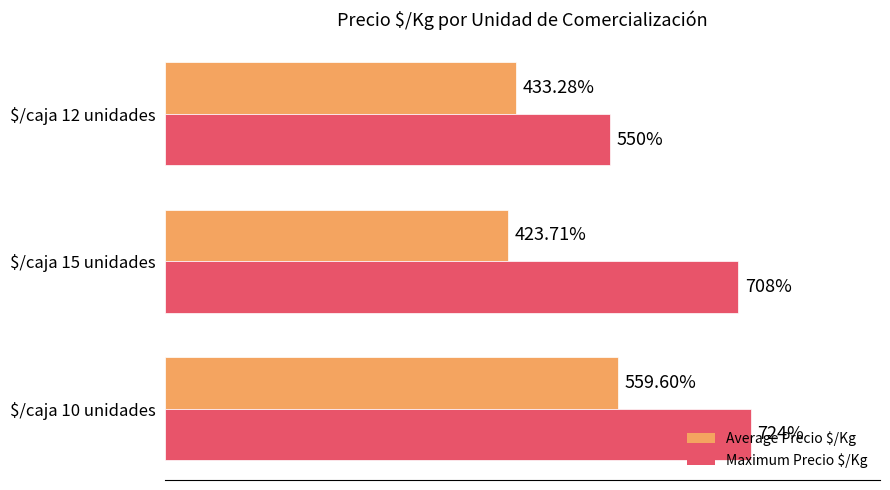

At which label does Average Precio $/Kg reach its minimum?

$/caja 15 unidades